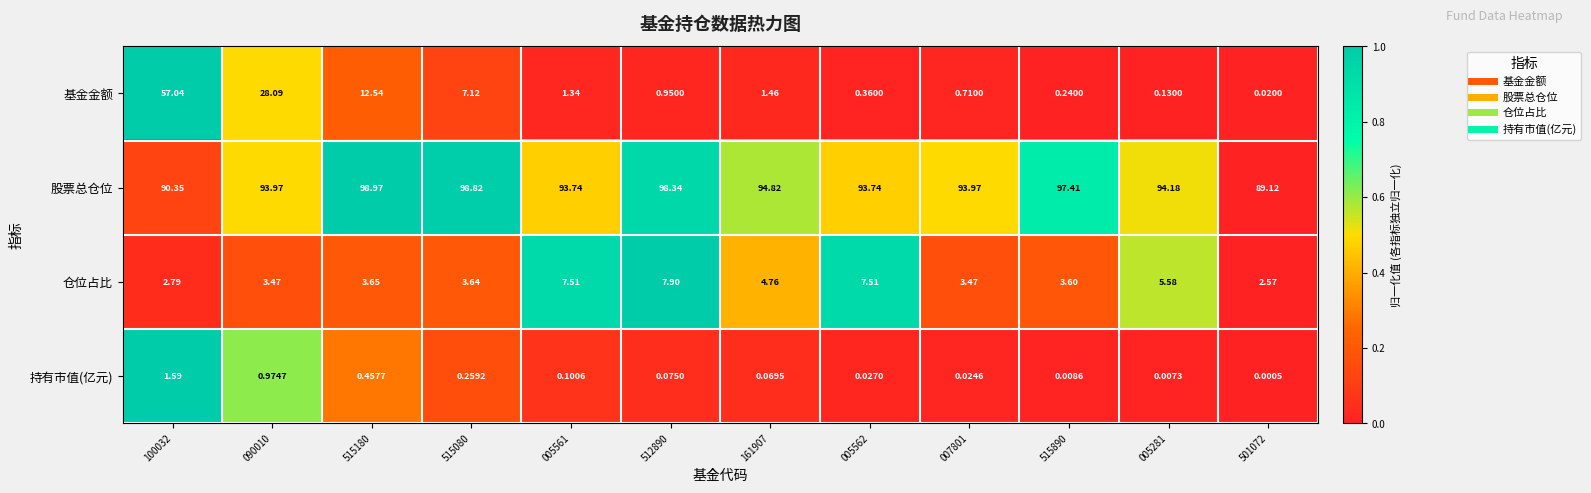

What is the spread (max minus min) of values at 007801?

93.9